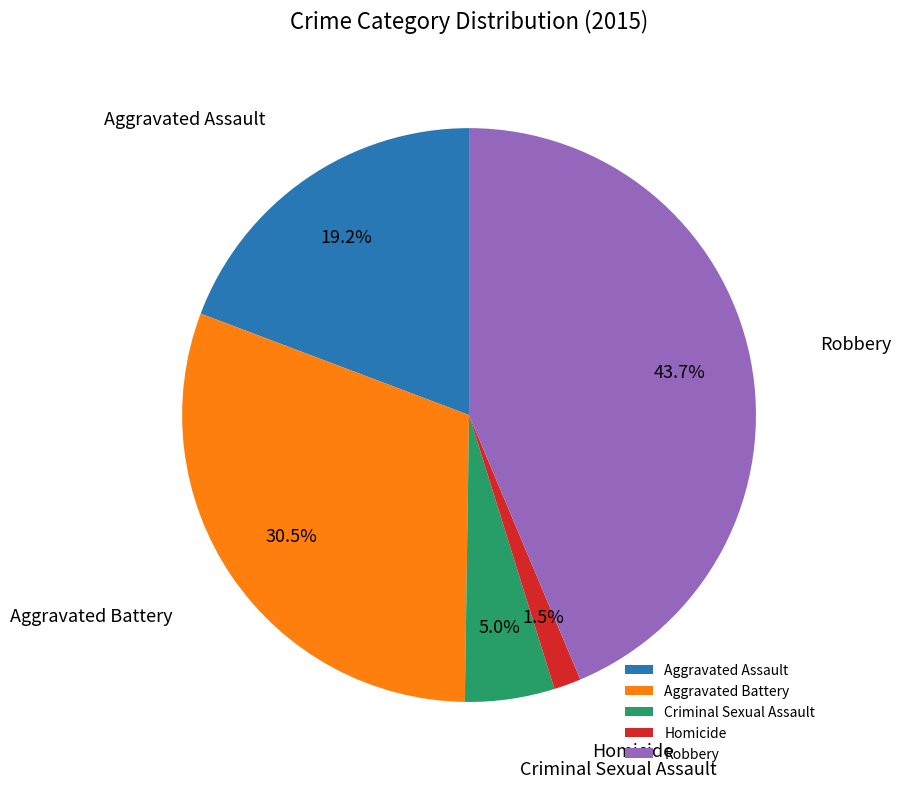

What percentage is the Aggravated Assault slice, to the nearest percent?

19%